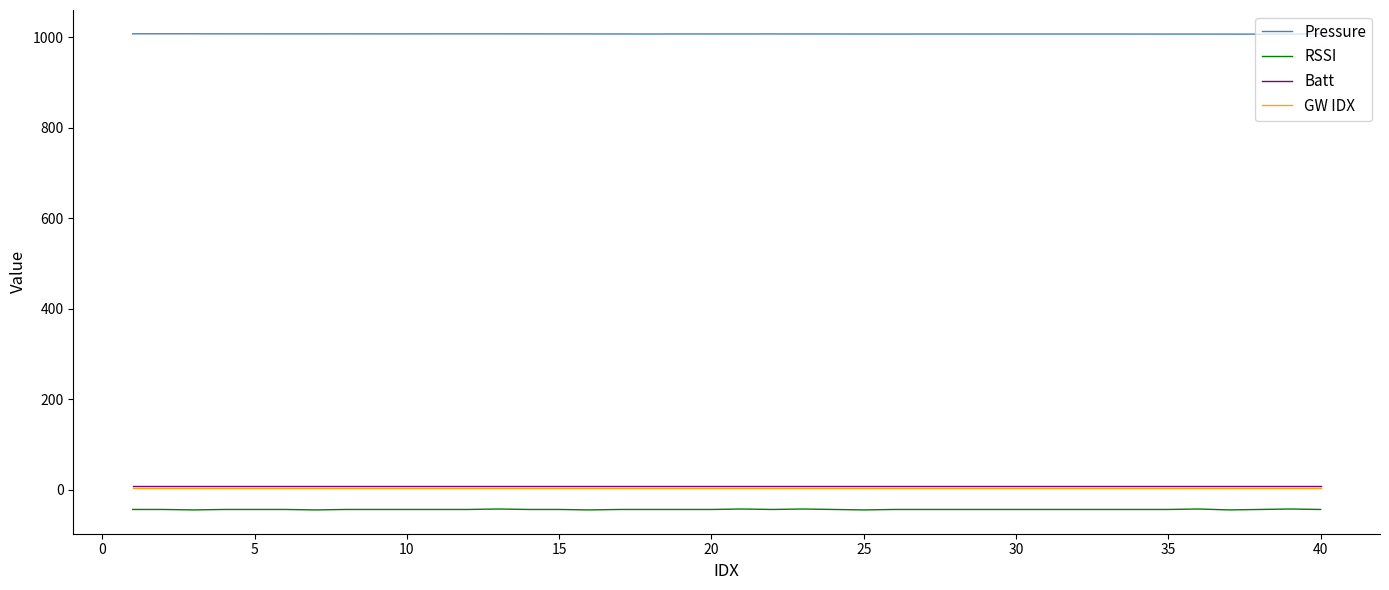

What is the maximum value for Pressure?

1007.5